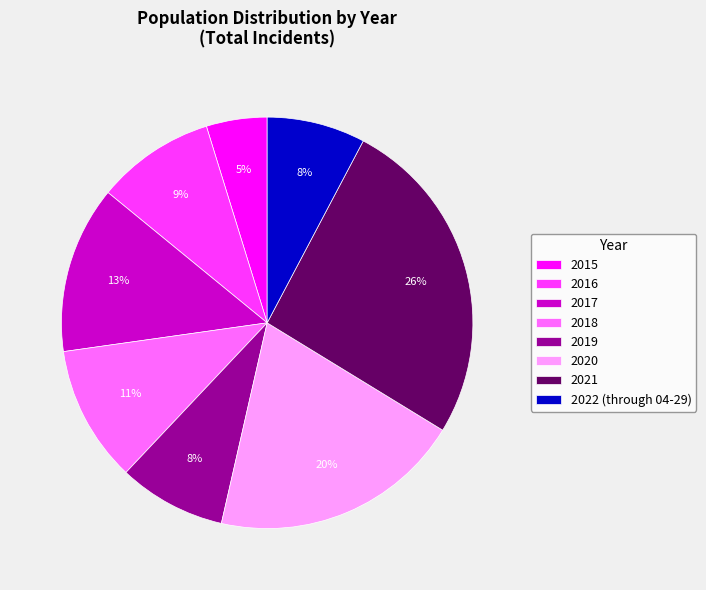

To the nearest percent, what is the combined percentage of 2015 and 2021?

31%